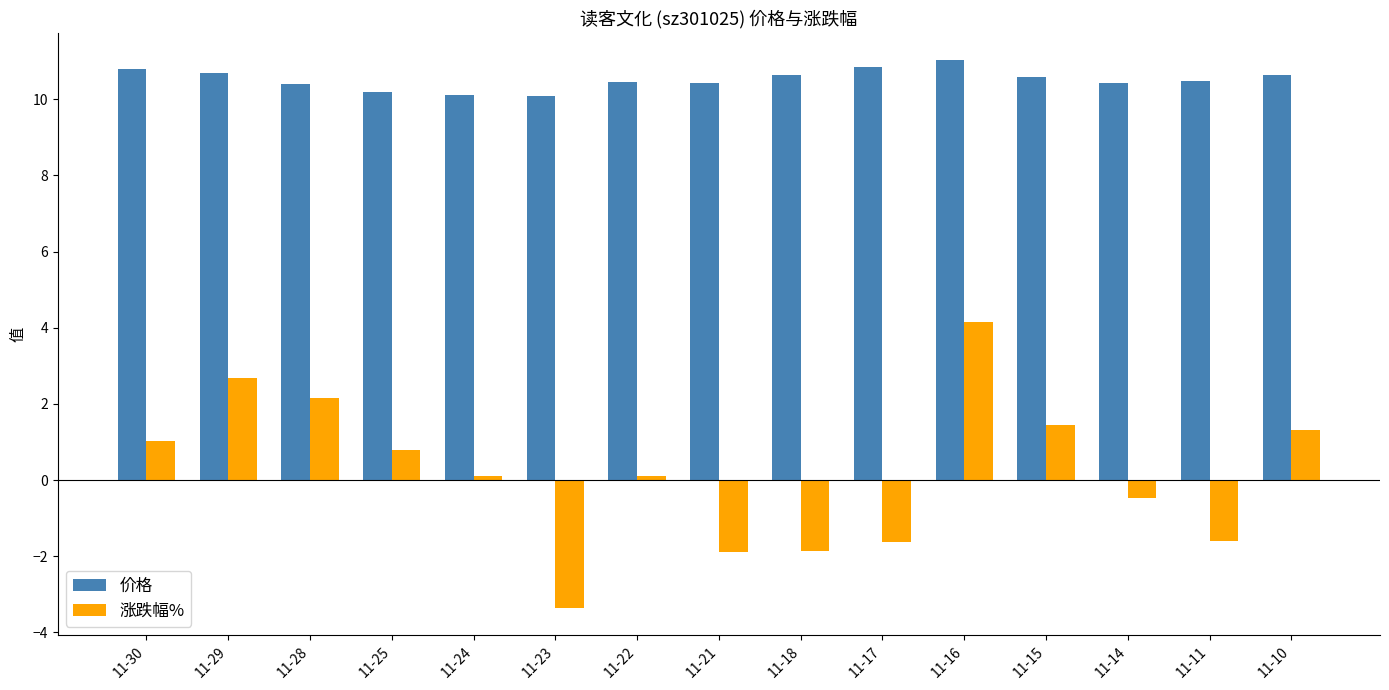

What is the approximate value of 价格 at 11-16?

11.0